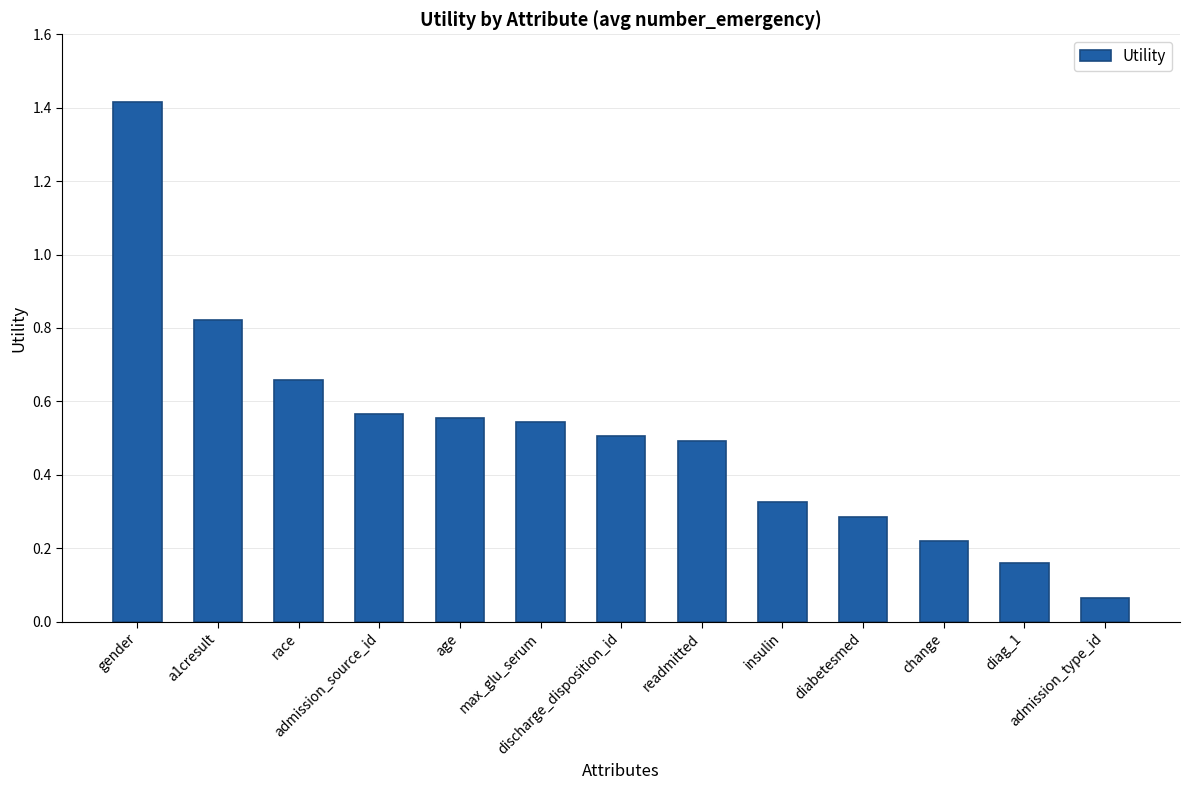

Between max_glu_serum and admission_type_id, which is larger?

max_glu_serum